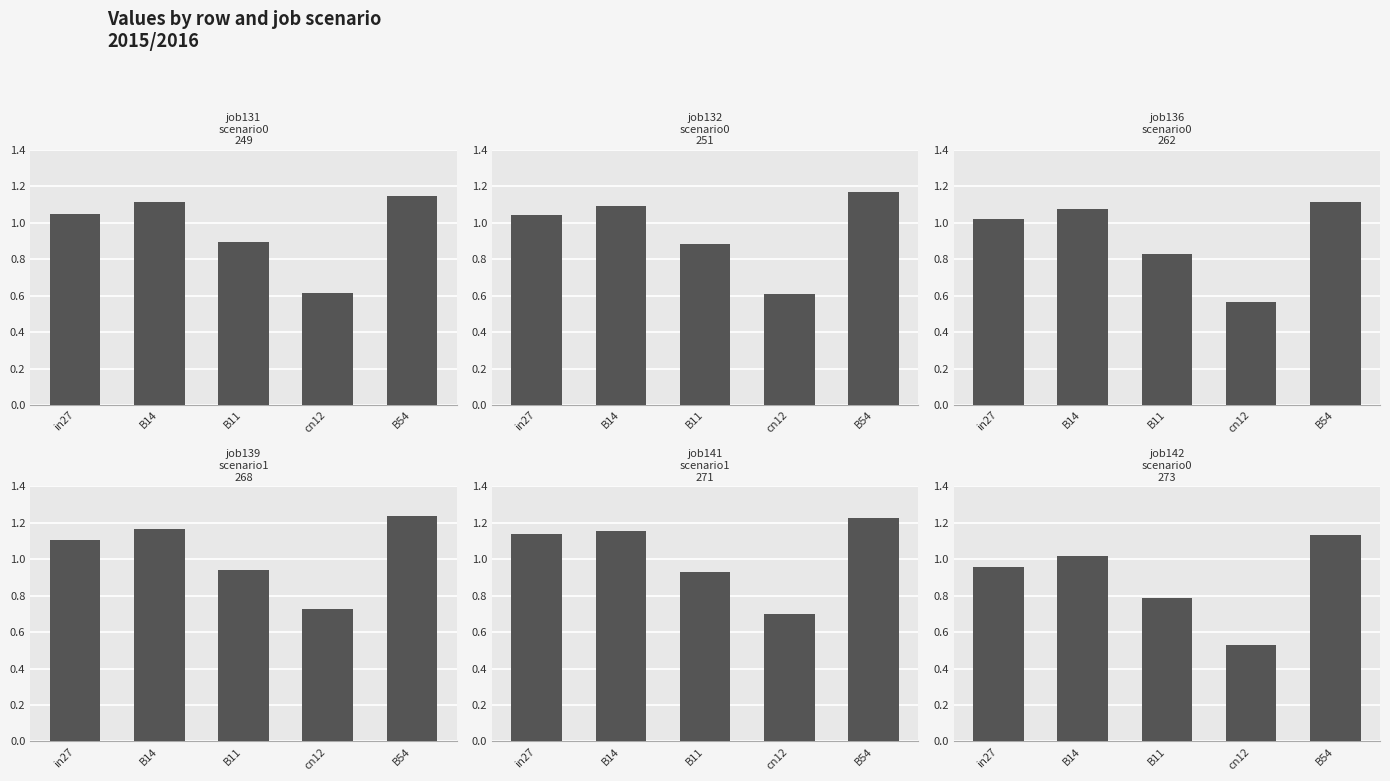

At which category is the sum across all series the highest?

B54